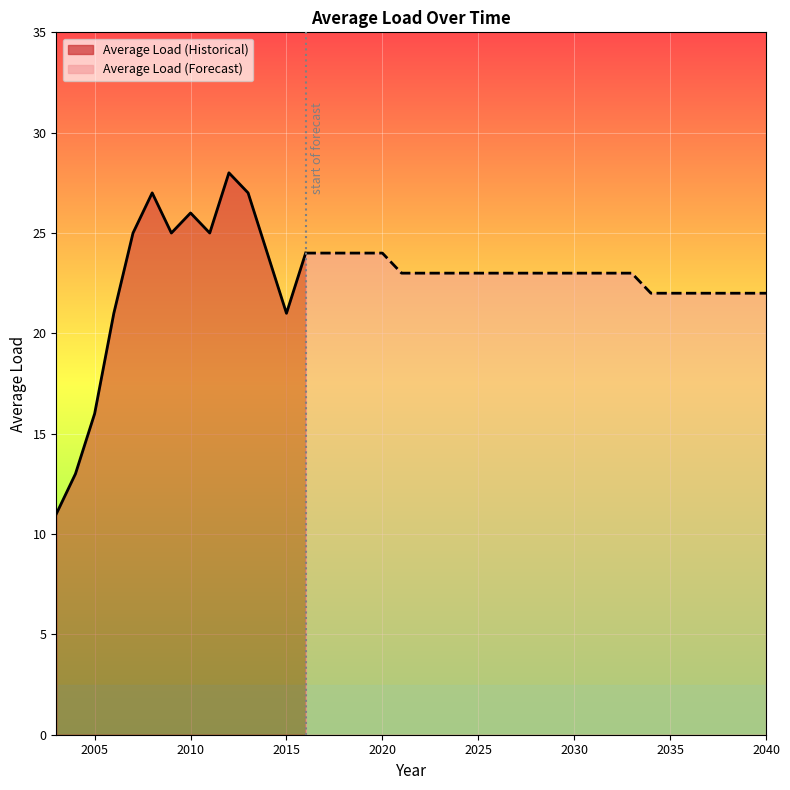

Reading left to right, what are all the values shown in this chart?

11	13	16	21	25	27	25	26	25	28	27	24	21	24	24	24	24	24	23	23	23	23	23	23	23	23	23	23	23	23	23	22	22	22	22	22	22	22